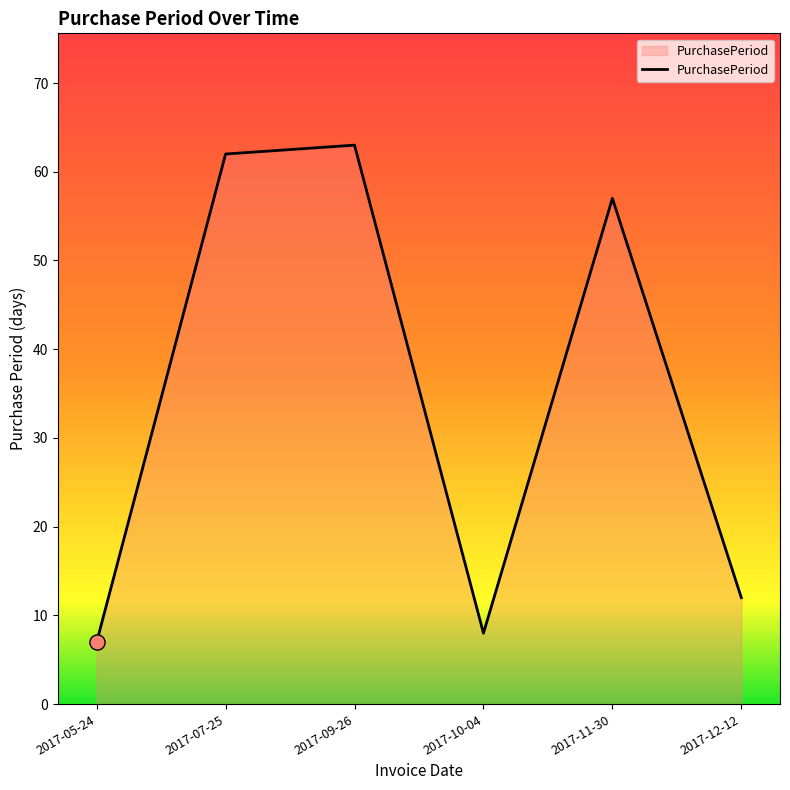

Approximately how many times larger is the value at 2017-09-26 compared to 2017-11-30?

1.1